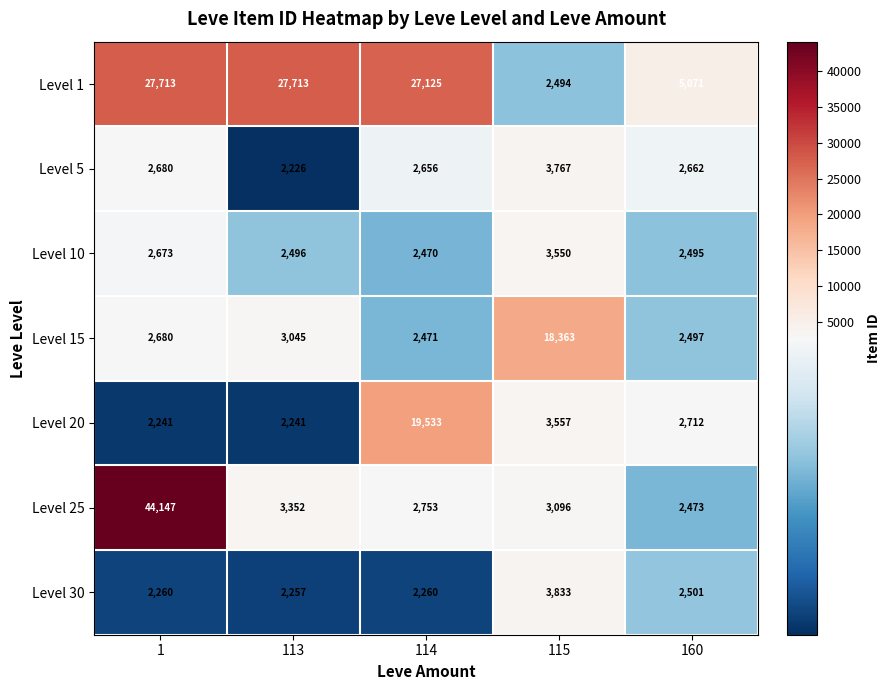

Which series has the largest total across all categories?

Level 1